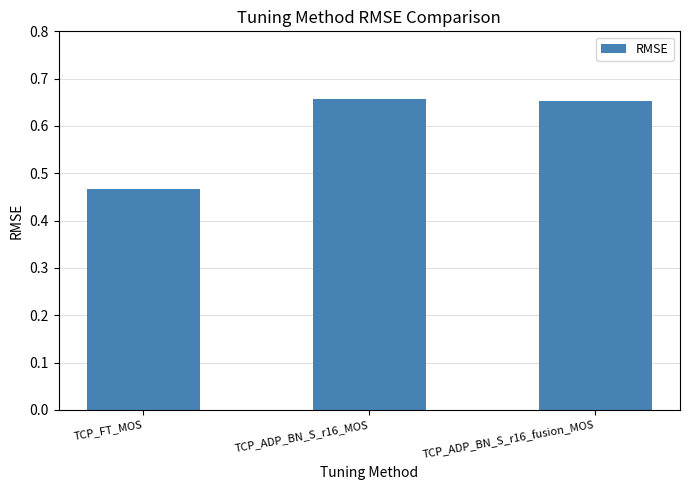

Between TCP_FT_MOS and TCP_ADP_BN_S_r16_MOS, which is larger?

TCP_ADP_BN_S_r16_MOS